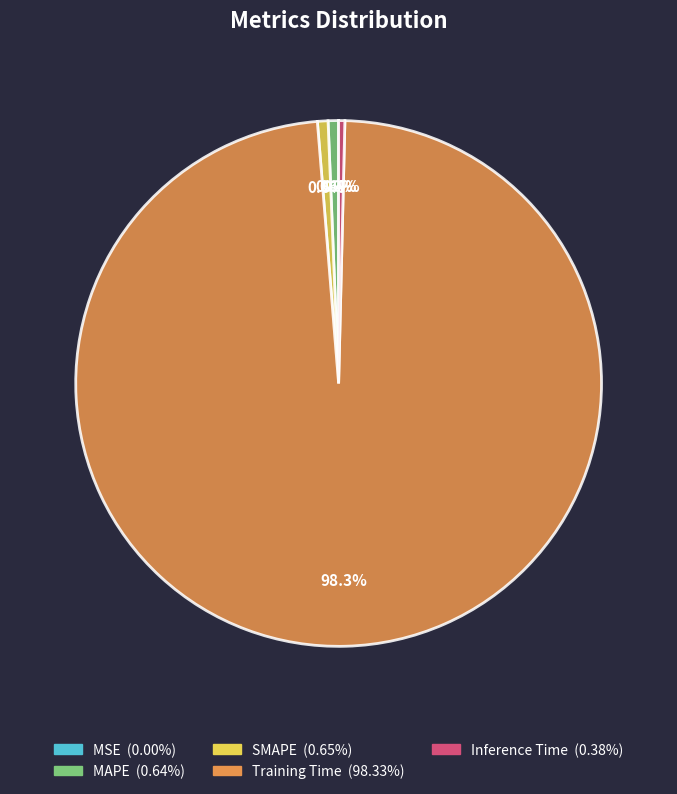

To the nearest percent, what is the difference between the largest and smallest slice percentages?

98%